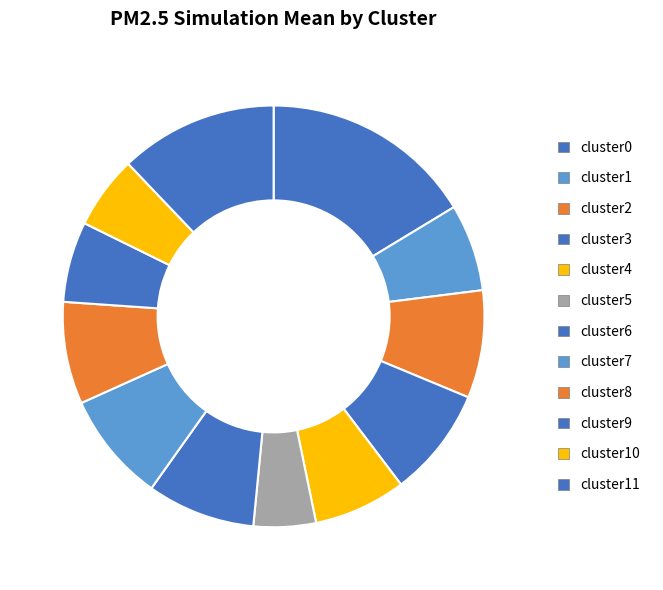

How many slices are in this pie chart?

12